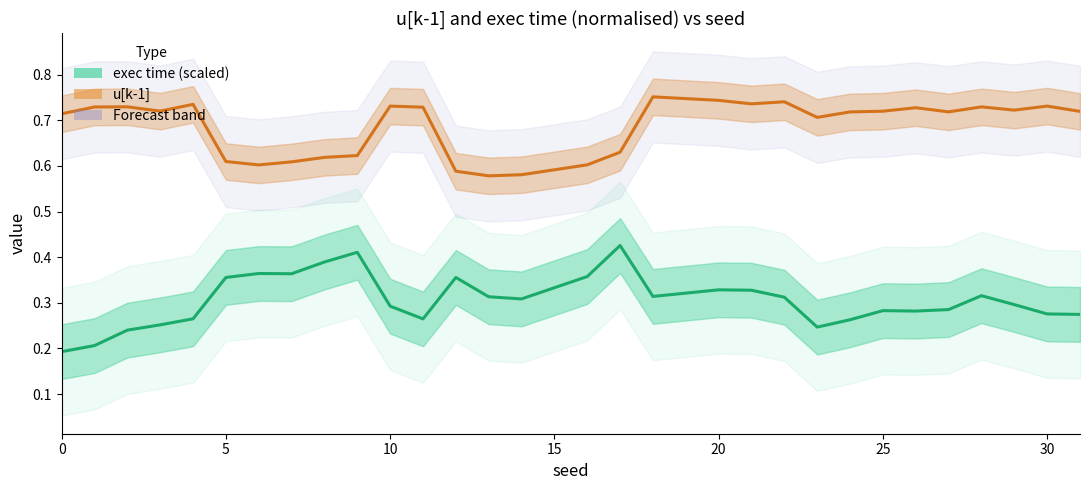

What is the sum of all u[k-1] values?

20.6